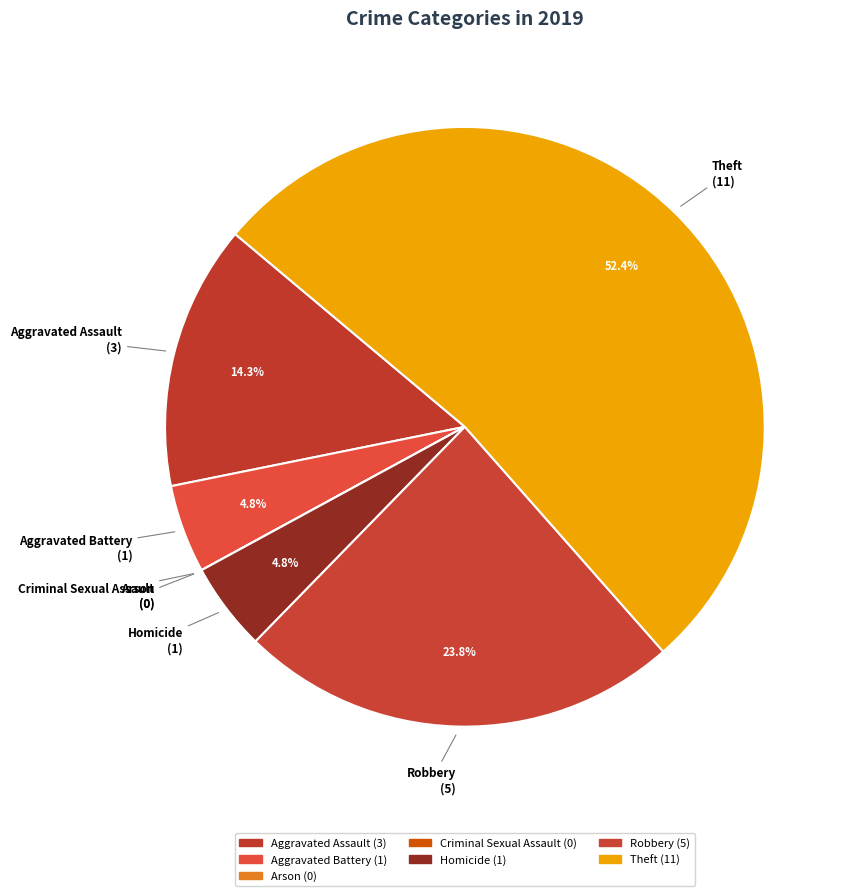

Combined, do Aggravated Assault and Theft account for over 50%?

Yes